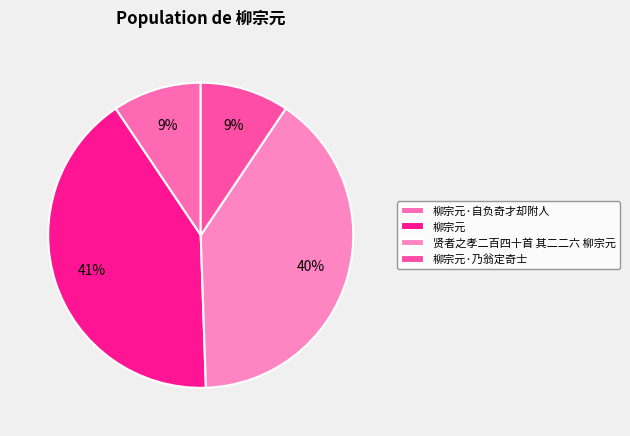

How many segments does this pie chart have?

4